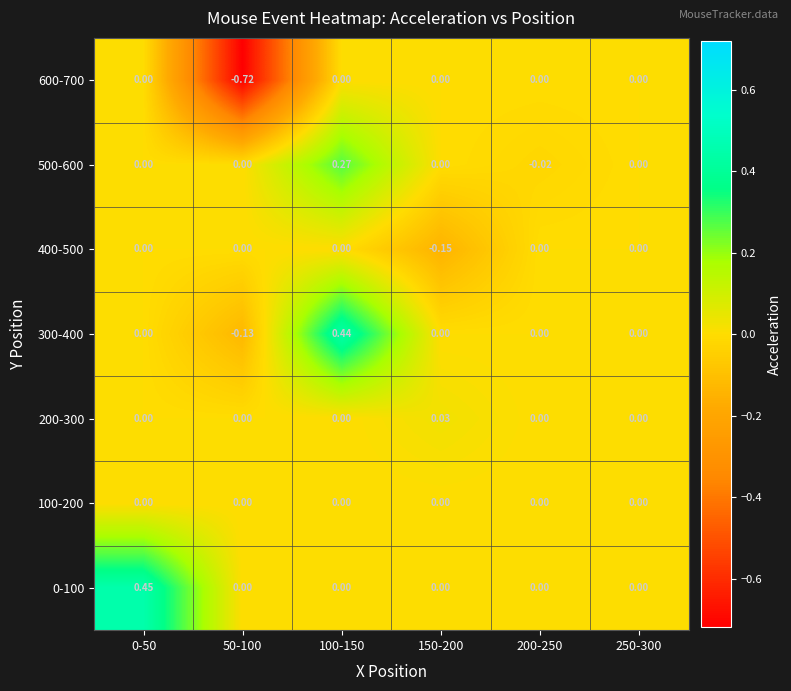

Is the value of 100-200 at 250-300 greater than the value of 300-400 at 100-150?

No